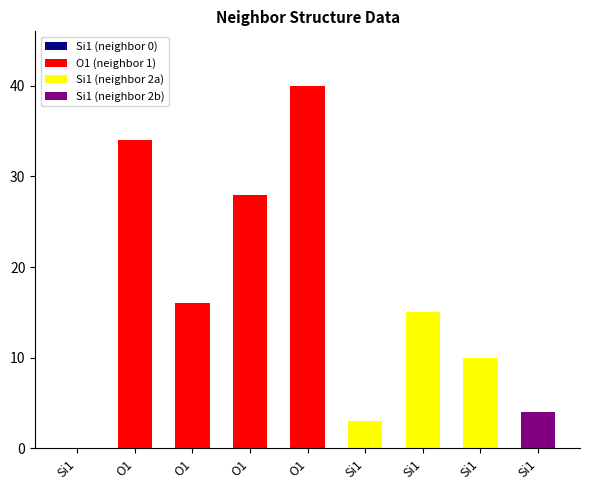

Reading right to left, list all the values displayed in this chart.

Si1=4	Si1=10	Si1=15	Si1=3	O1=40	O1=28	O1=16	O1=34	Si1=0